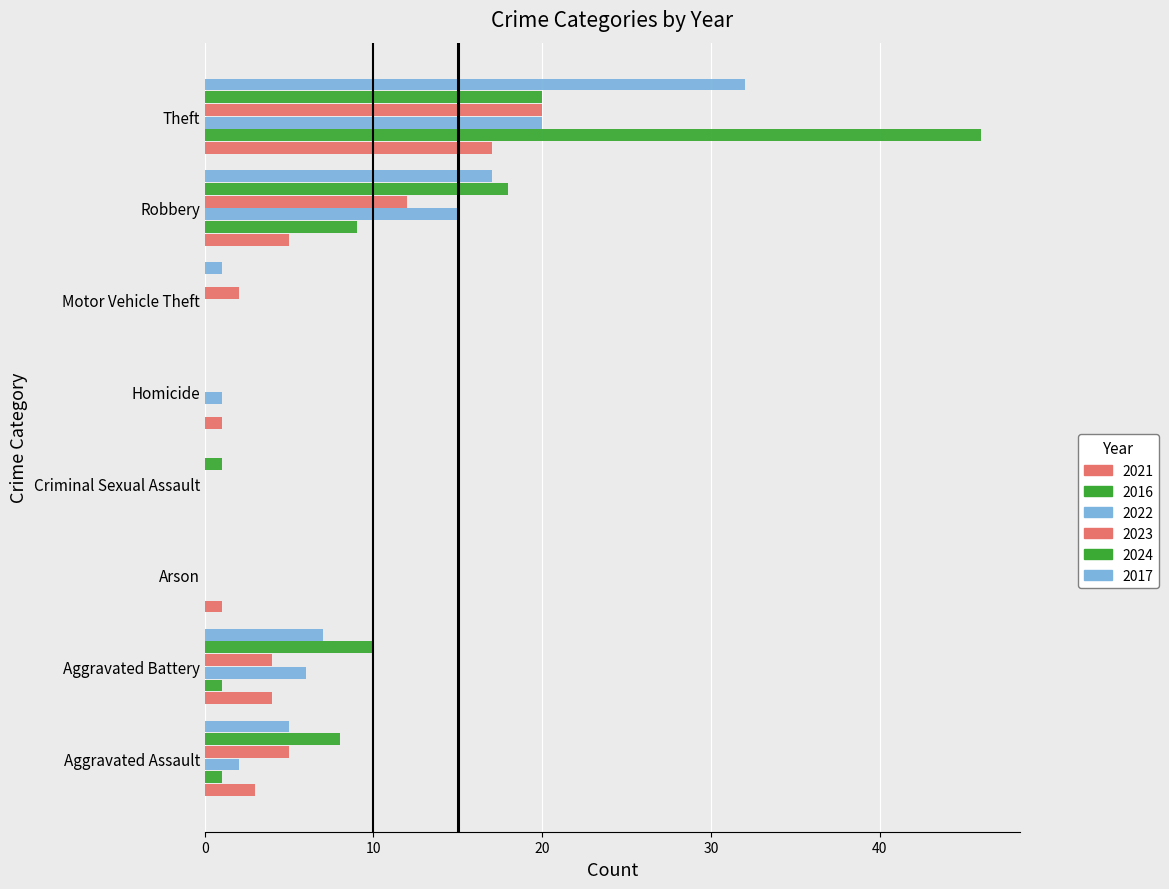

What is the difference between the maximum and minimum values in the 2016 series?

46